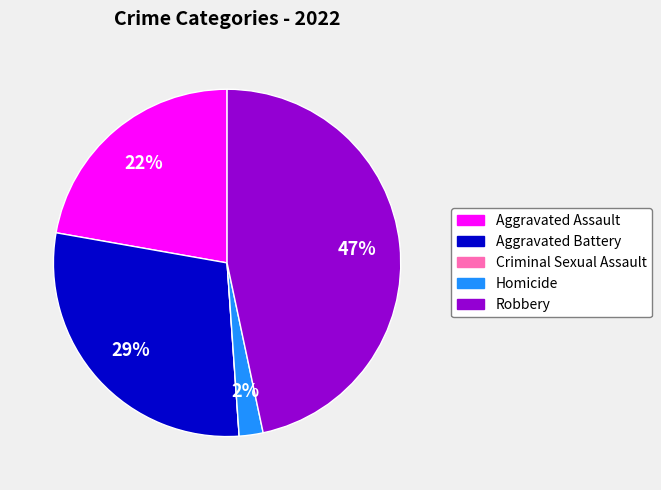

The Robbery slice represents 59% of the pie. True or false?

False